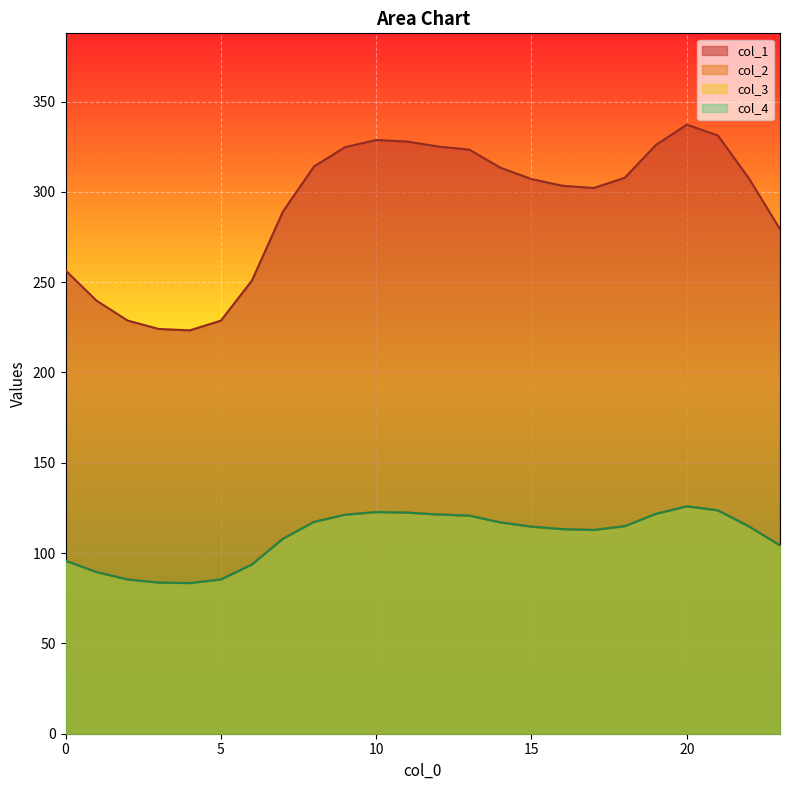

True or false: col_3 has a value of 25.8 at 6.

False